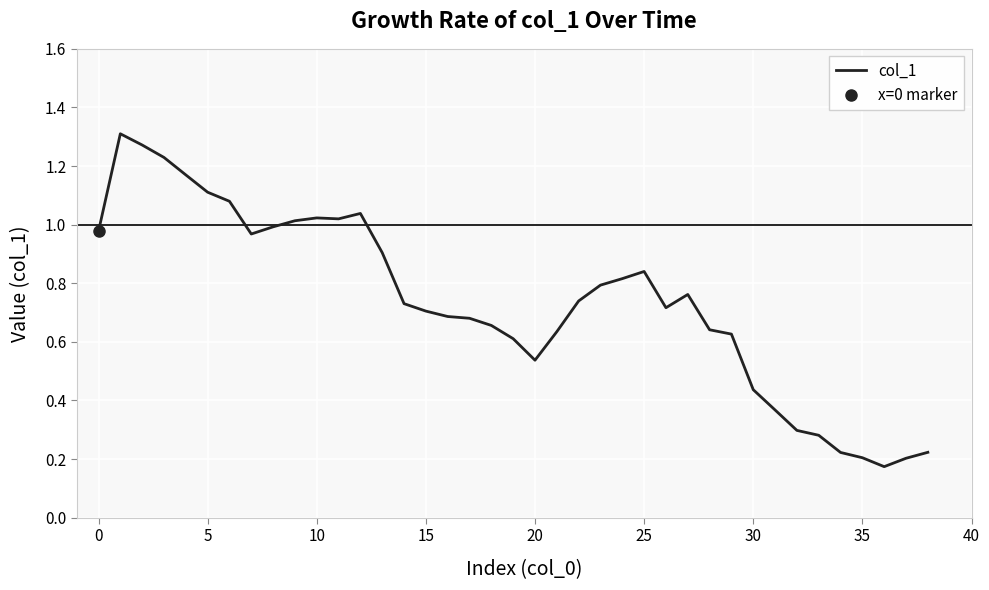

Which has a higher value, 28 or 34?

28